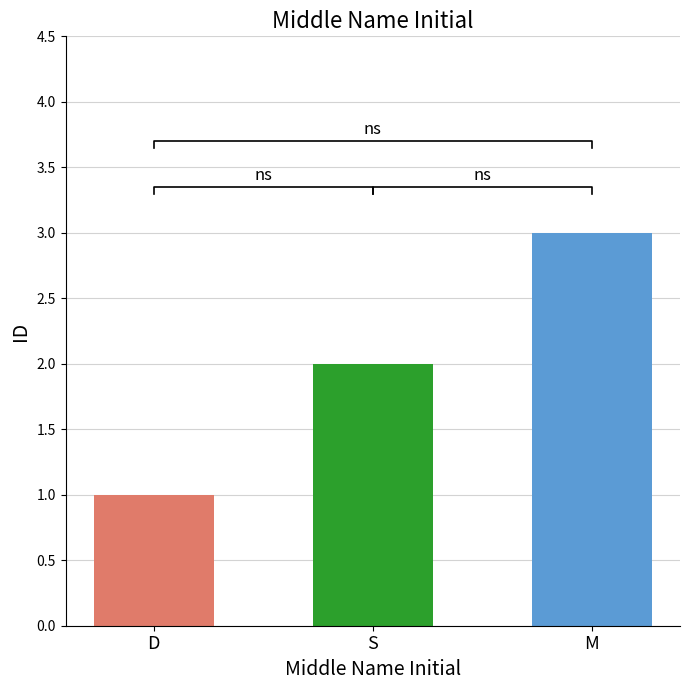

What is the change in value from S to M?

+1